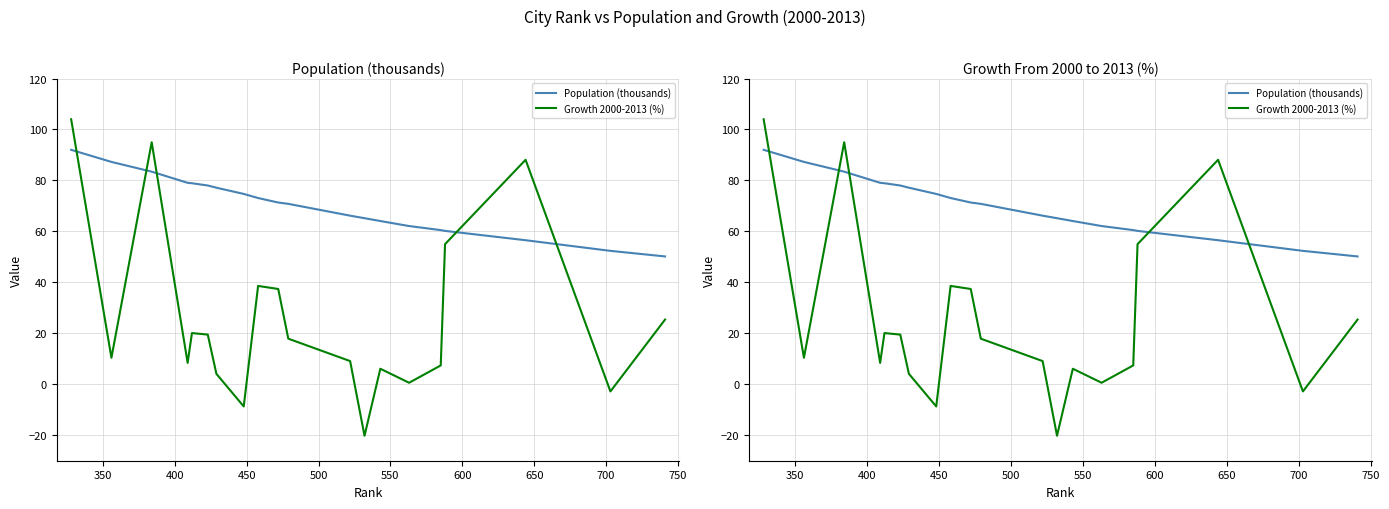

What position from the left is 600?

7